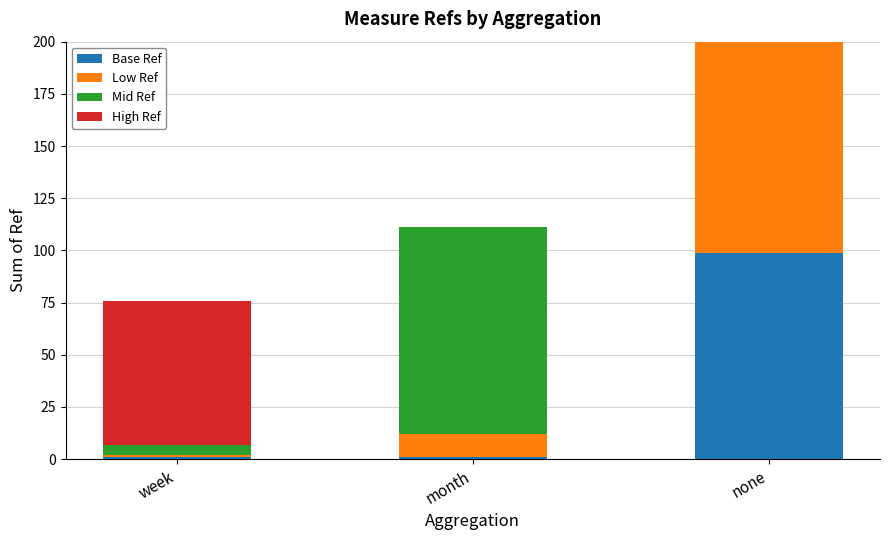

At which label does Base Ref reach its peak?

none